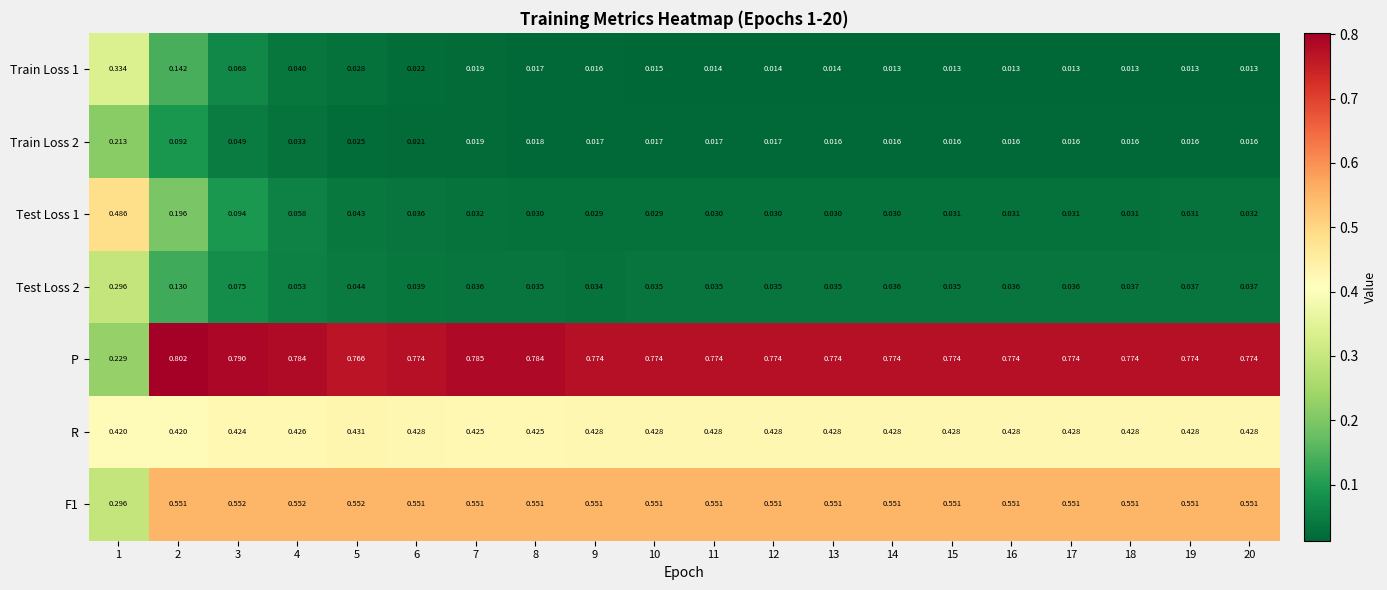

Which series has the largest total across all categories?

P